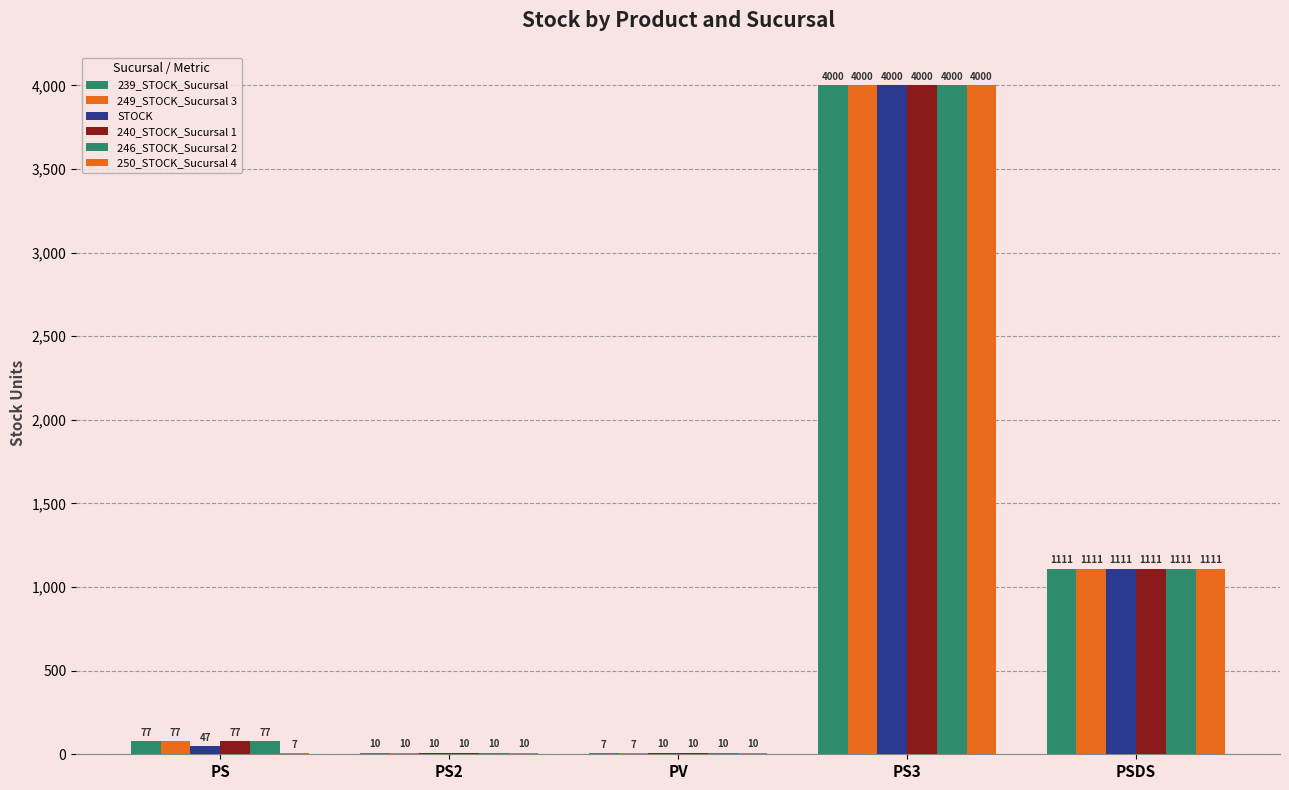

How many distinct data groups are displayed?

6